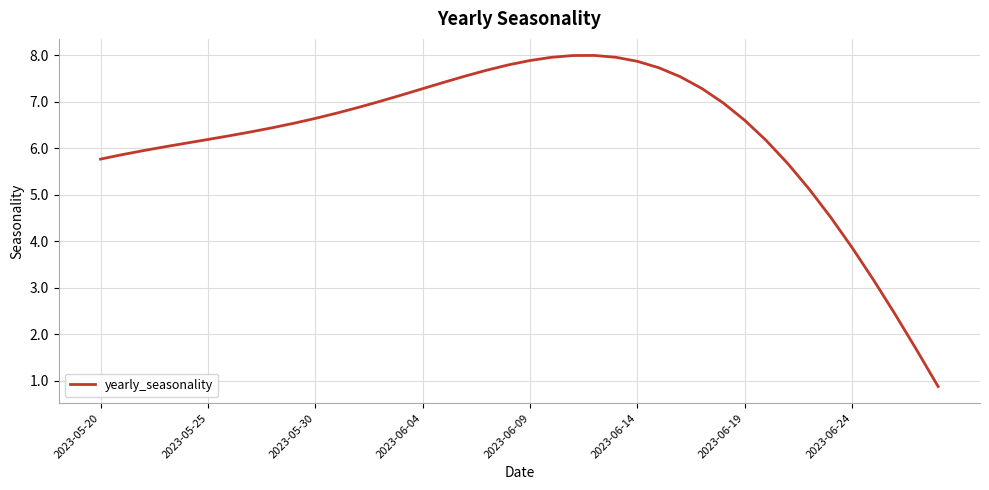

What is the difference between the maximum and minimum values?

7.1